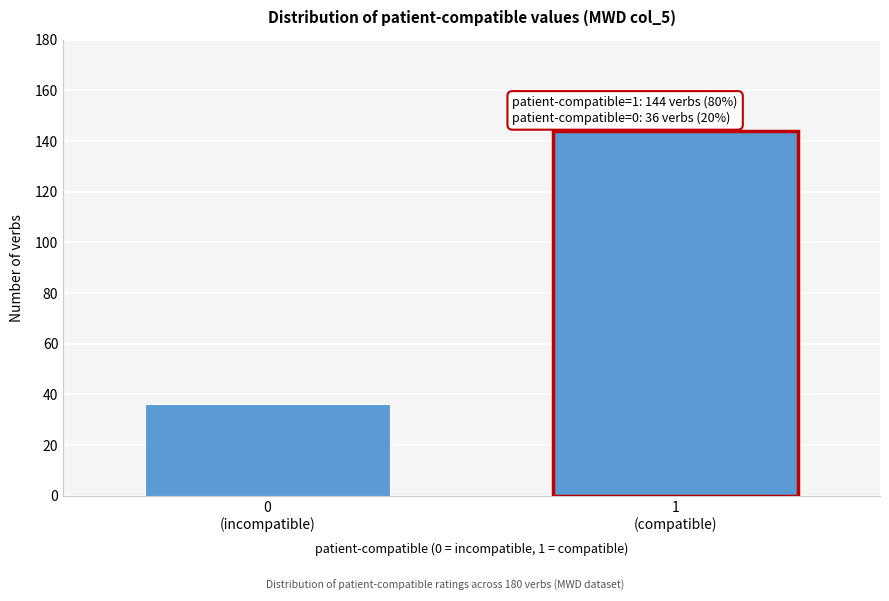

Reading right to left, extract all data points from this chart.

144	36